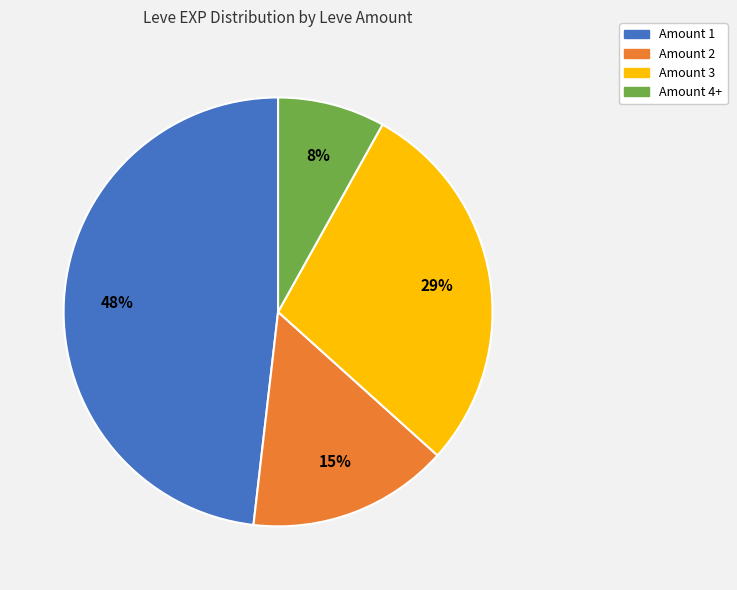

To the nearest percent, what is the difference between the largest and smallest slice percentages?

40%